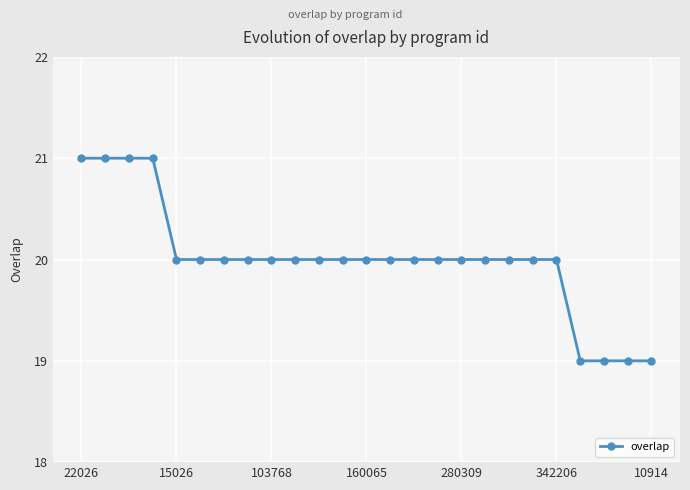

What is the maximum value shown in the chart?

21